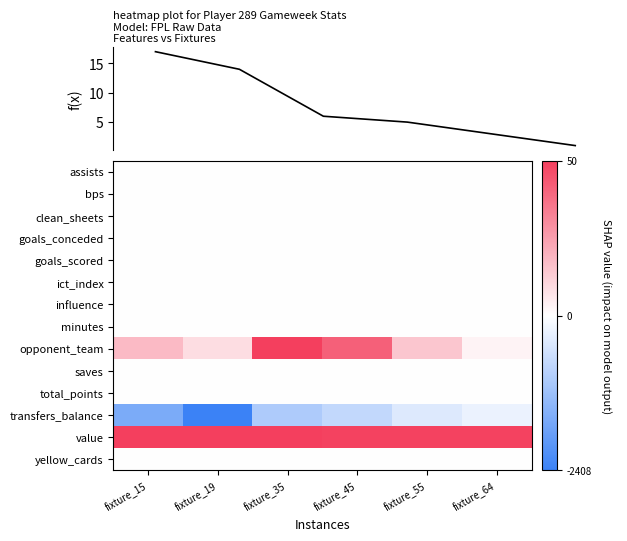

Reading left to right, transcribe all the data shown in this chart.

assists: fixture_15=0.0	fixture_19=0.0	fixture_35=0.0	fixture_45=0.0	fixture_55=0.0	fixture_64=0.0
bps: fixture_15=0.0	fixture_19=0.0	fixture_35=0.0	fixture_45=0.0	fixture_55=0.0	fixture_64=0.0
clean_sheets: fixture_15=0.0	fixture_19=0.0	fixture_35=0.0	fixture_45=0.0	fixture_55=0.0	fixture_64=0.0
goals_conceded: fixture_15=0.0	fixture_19=0.0	fixture_35=0.0	fixture_45=0.0	fixture_55=0.0	fixture_64=0.0
goals_scored: fixture_15=0.0	fixture_19=0.0	fixture_35=0.0	fixture_45=0.0	fixture_55=0.0	fixture_64=0.0
ict_index: fixture_15=0.0	fixture_19=0.0	fixture_35=0.0	fixture_45=0.0	fixture_55=0.0	fixture_64=0.0
influence: fixture_15=0.0	fixture_19=0.0	fixture_35=0.0	fixture_45=0.0	fixture_55=0.0	fixture_64=0.0
minutes: fixture_15=0.0	fixture_19=0.0	fixture_35=0.0	fixture_45=0.0	fixture_55=0.0	fixture_64=0.0
opponent_team: fixture_15=0.4	fixture_19=0.2	fixture_35=1.0	fixture_45=0.8	fixture_55=0.3	fixture_64=0.1
saves: fixture_15=0.0	fixture_19=0.0	fixture_35=0.0	fixture_45=0.0	fixture_55=0.0	fixture_64=0.0
total_points: fixture_15=0.0	fixture_19=0.0	fixture_35=0.0	fixture_45=0.0	fixture_55=0.0	fixture_64=0.0
transfers_balance: fixture_15=-0.7	fixture_19=-1.0	fixture_35=-0.4	fixture_45=-0.3	fixture_55=-0.2	fixture_64=-0.1
value: fixture_15=1.0	fixture_19=1.0	fixture_35=1.0	fixture_45=1.0	fixture_55=1.0	fixture_64=1.0
yellow_cards: fixture_15=0.0	fixture_19=0.0	fixture_35=0.0	fixture_45=0.0	fixture_55=0.0	fixture_64=0.0